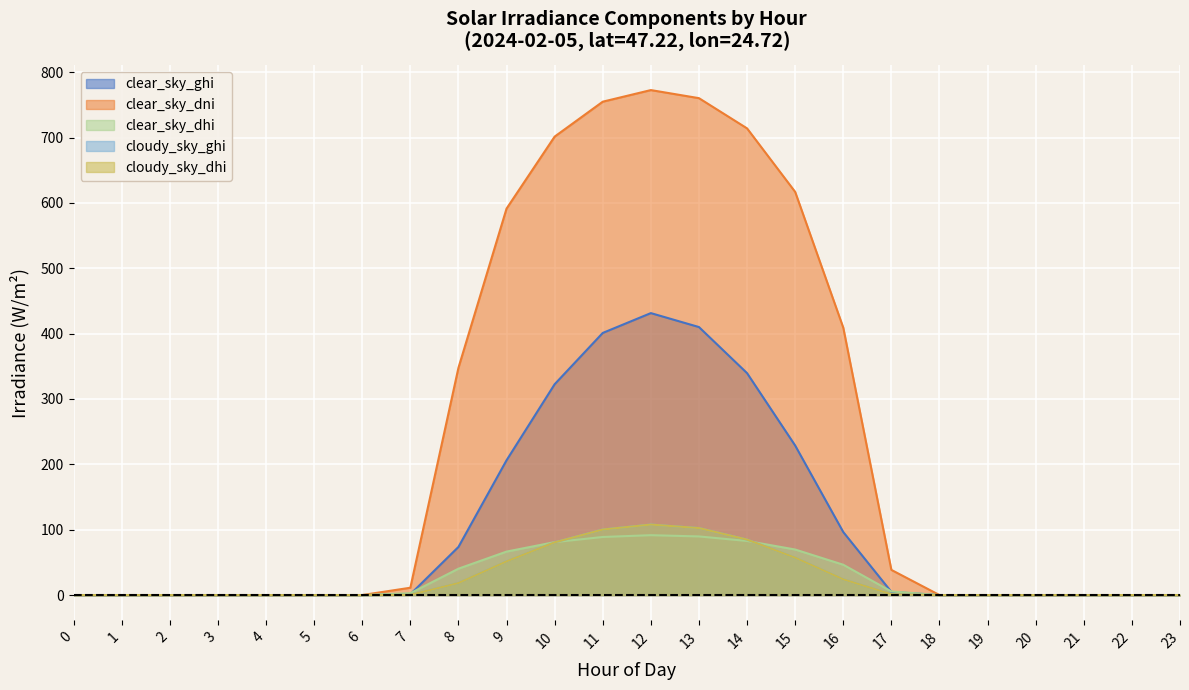

Between 1 and 12, which series saw the biggest shift?

clear_sky_dni